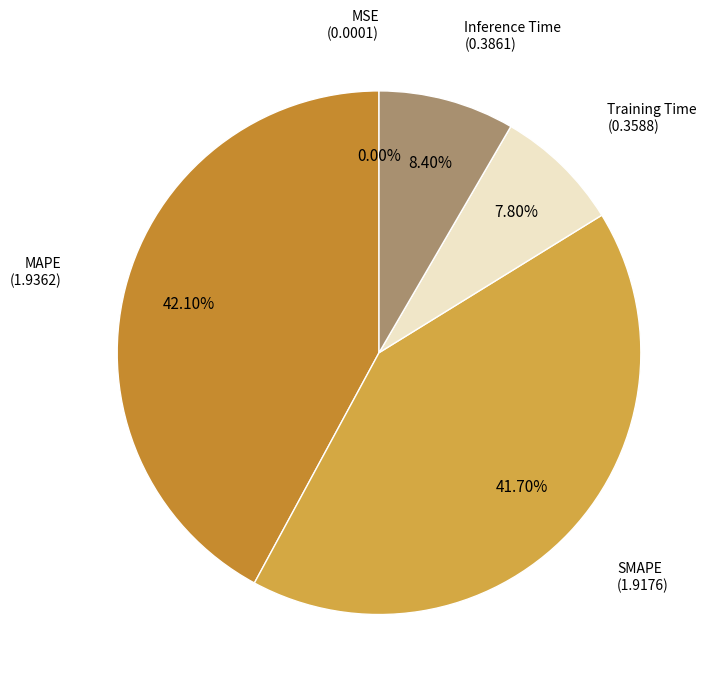

Is the sum of Inference Time and MAPE greater than half?

Yes